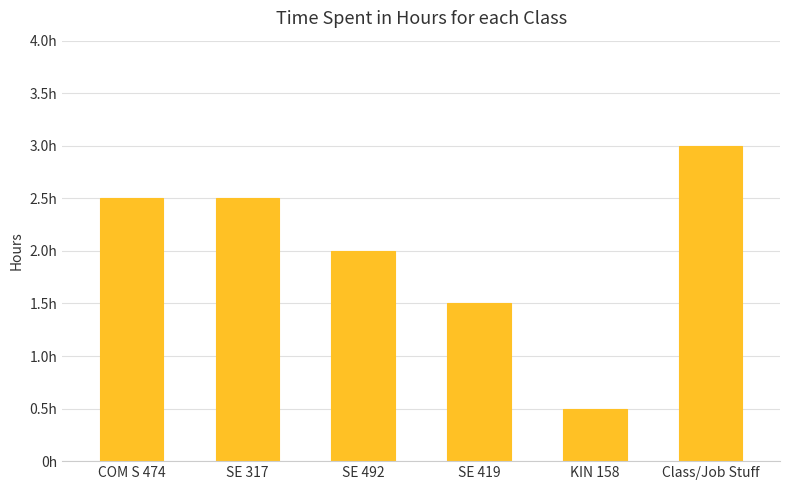

Are the bars horizontal?

No